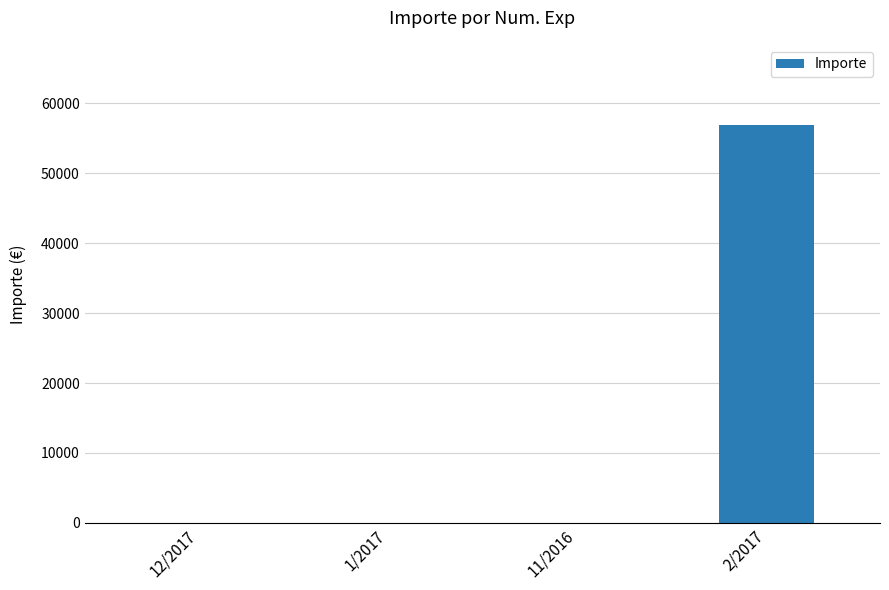

Reading left to right, transcribe all the data shown in this chart.

12/2017=0	1/2017=0	11/2016=0	2/2017=56960